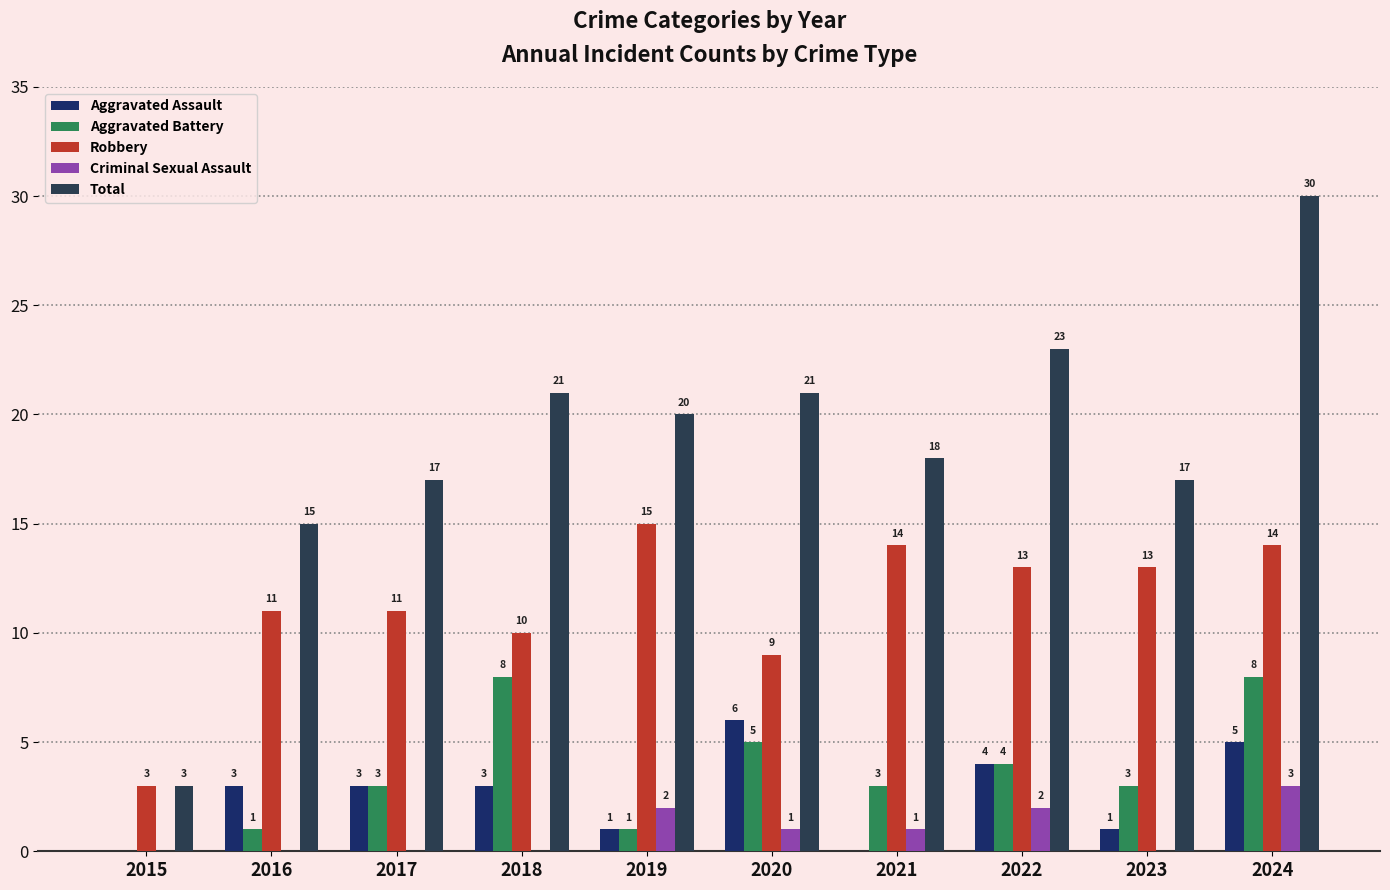

How many series are shown in this chart?

5